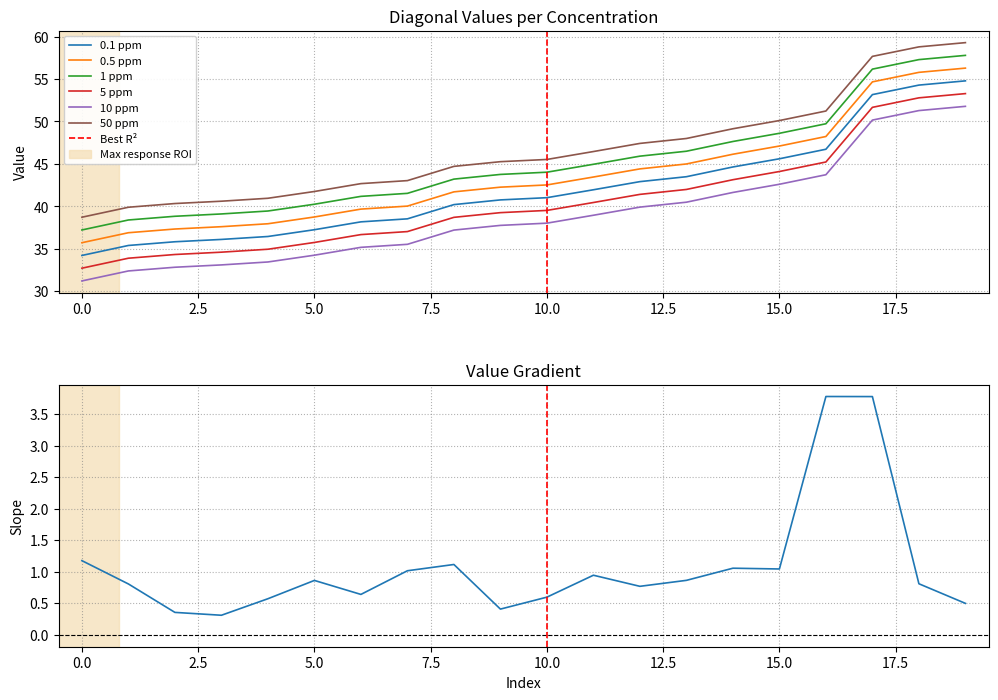

Read the 10 ppm value at 0.0.

31.2